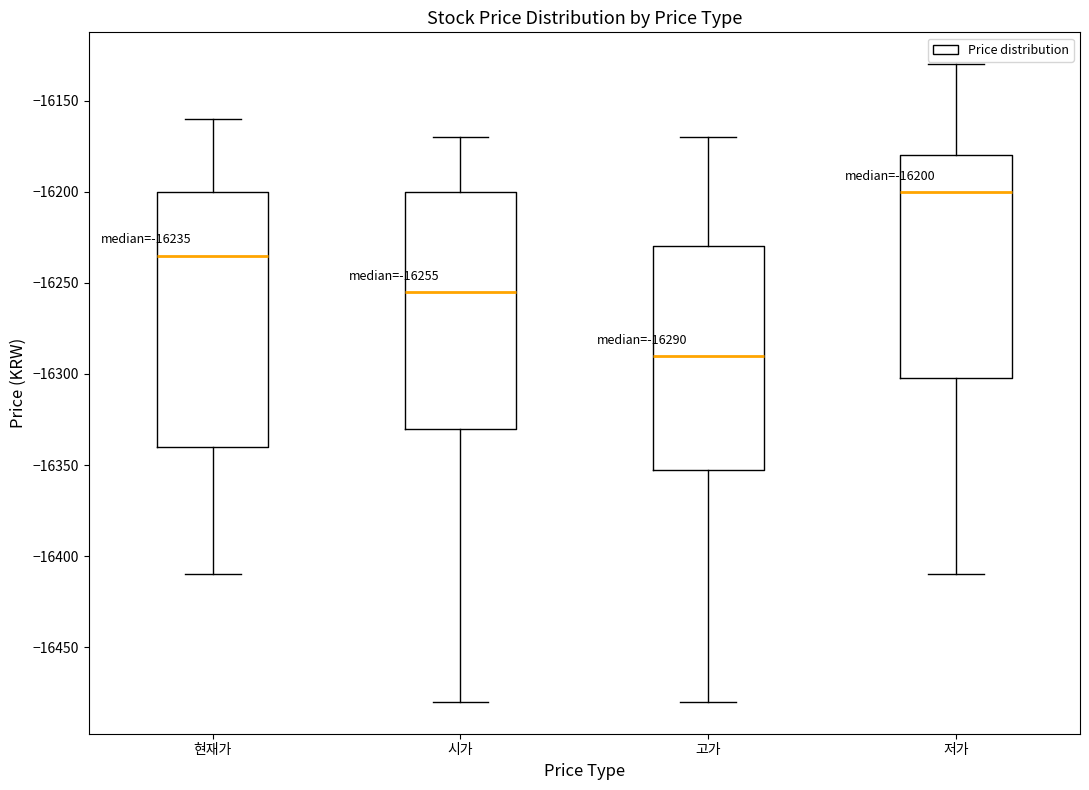

Which box's median line is the lowest?

고가